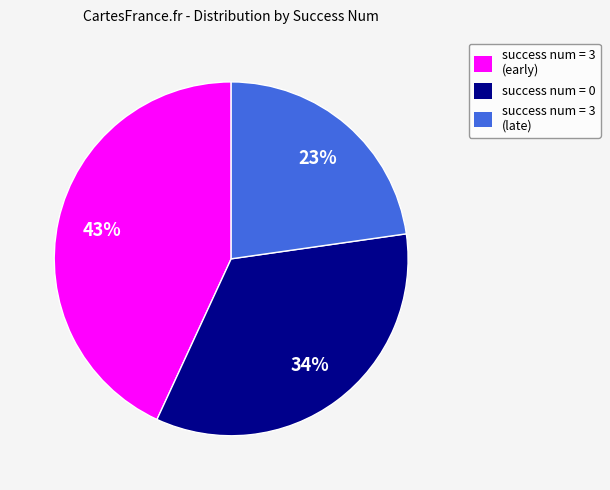

Between success num = 0 and success num = 3 (early), which is larger?

success num = 3 (early)